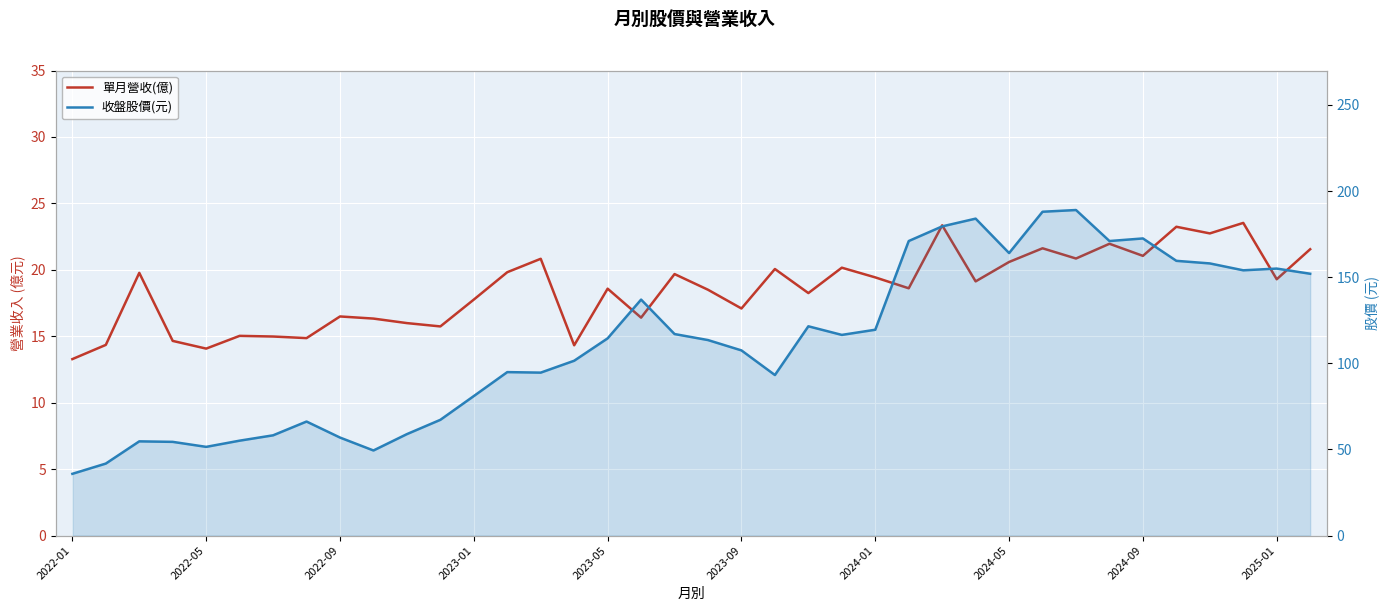

Which series has the largest total across all categories?

收盤股價(元)